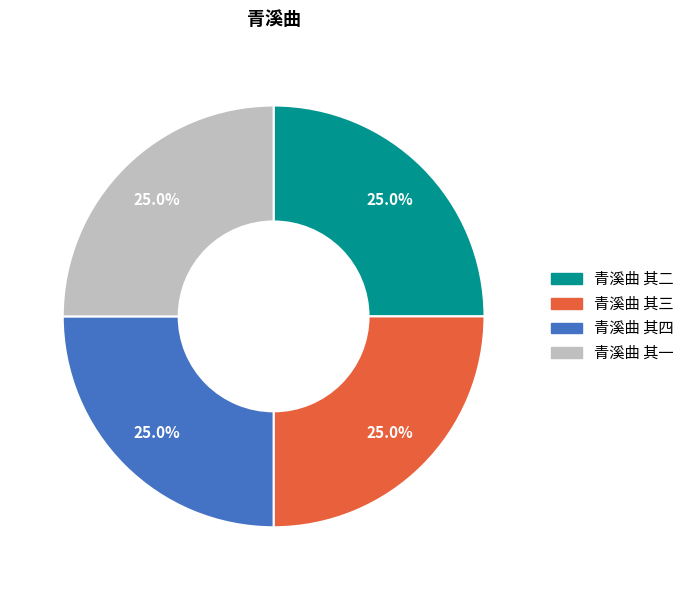

How many segments does this pie chart have?

4